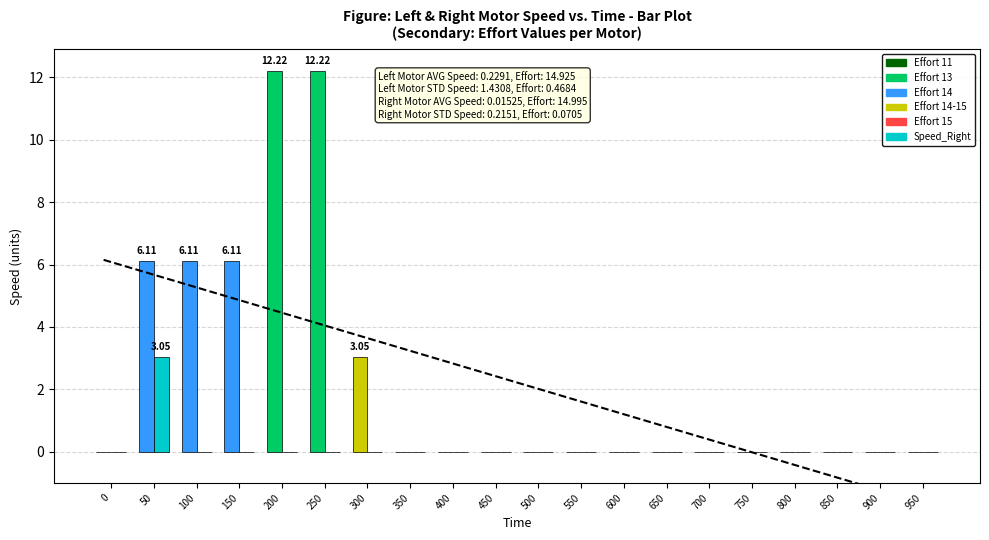

At which label does Speed_Left reach its peak?

200